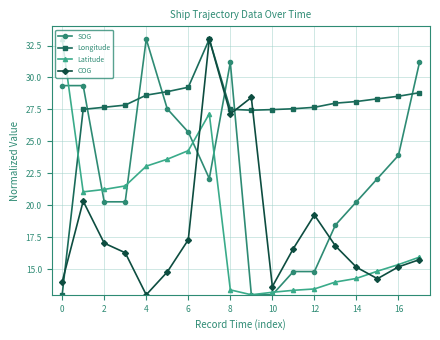

What is the value of the Latitude point at the 13th from the left?

13.5